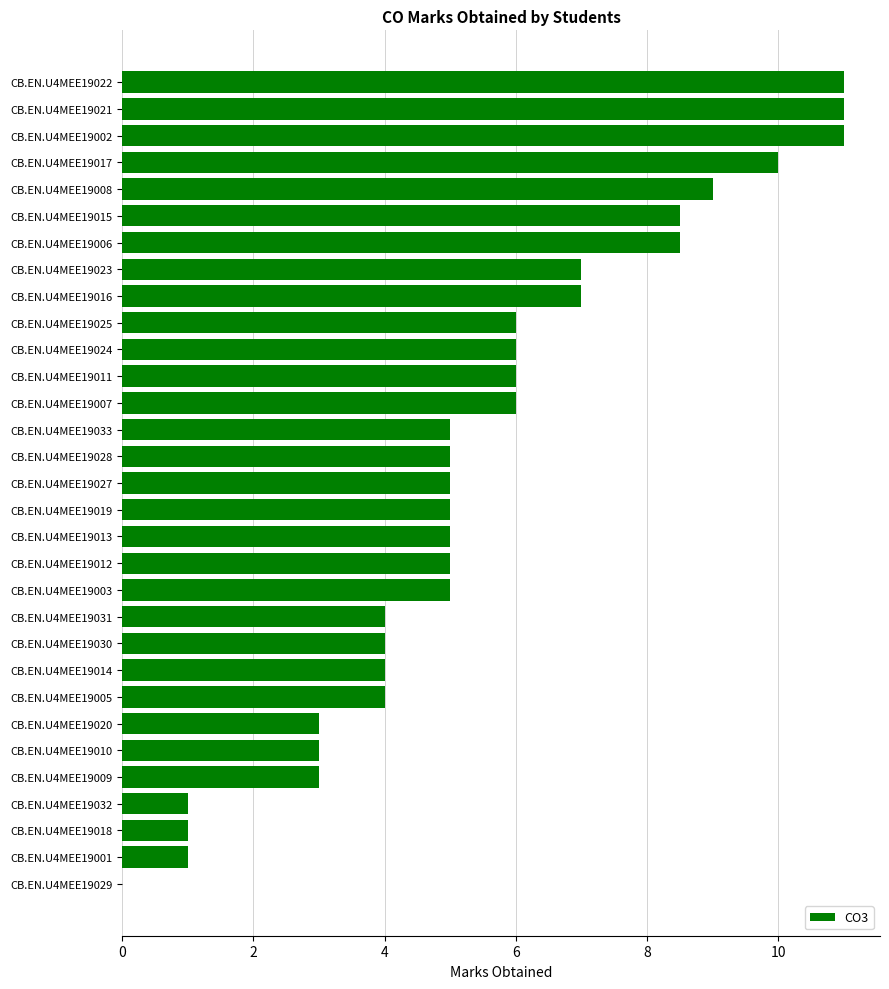

What is the sum of the values at CB.EN.U4MEE19010 and CB.EN.U4MEE19007?

9.0